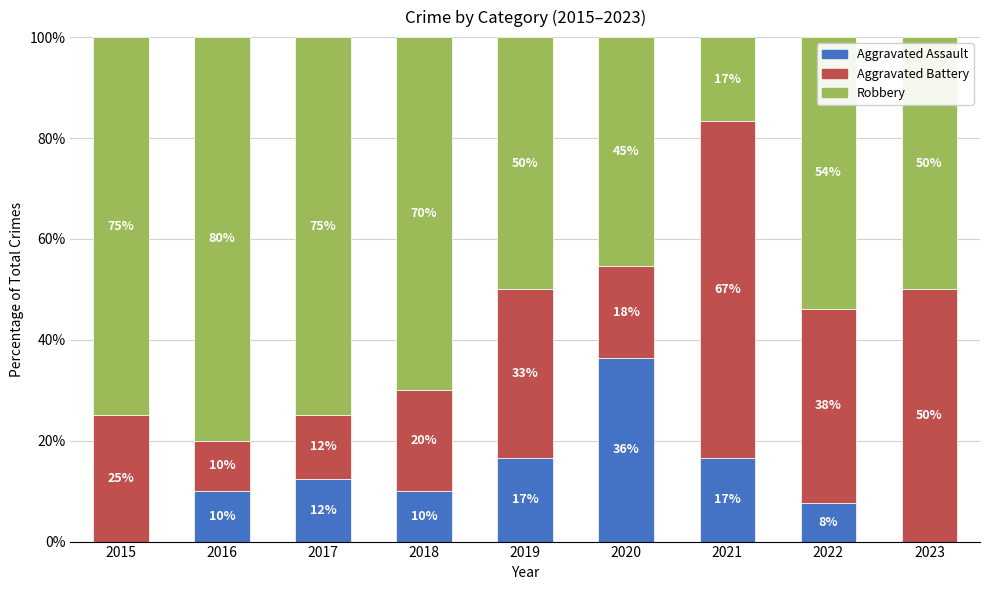

The value of Aggravated Assault at 2022 is 7.7. True or false?

True